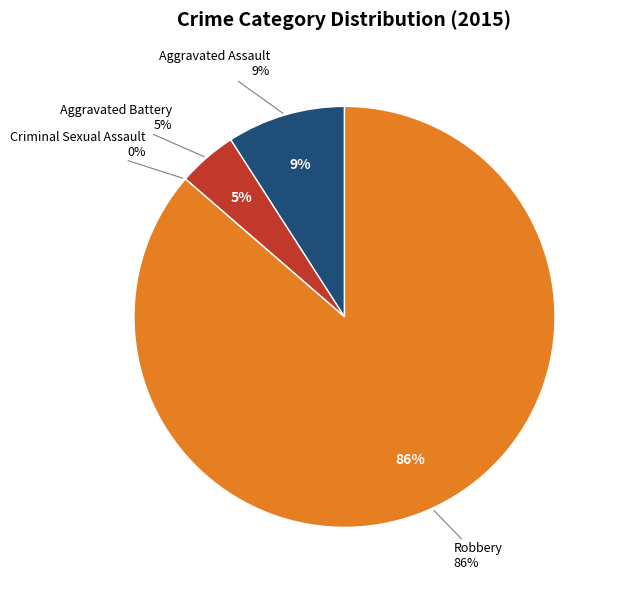

True or false: Aggravated Assault accounts for 9% of the total.

True